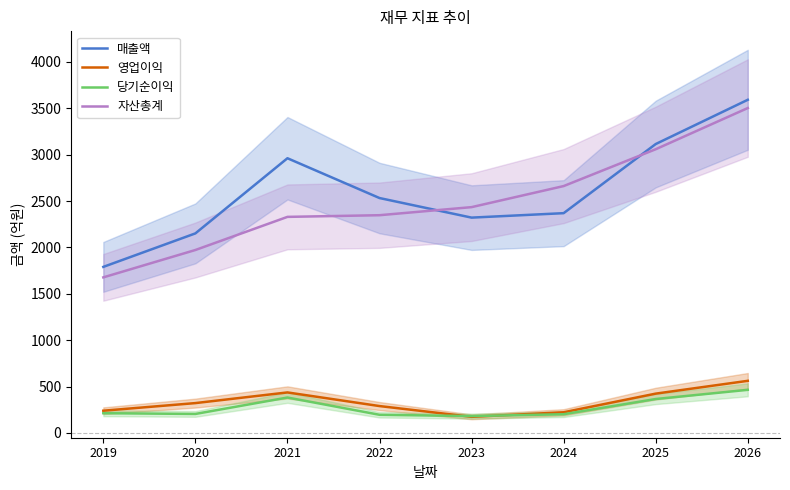

Between 2023 and 2021, which is larger?

2021